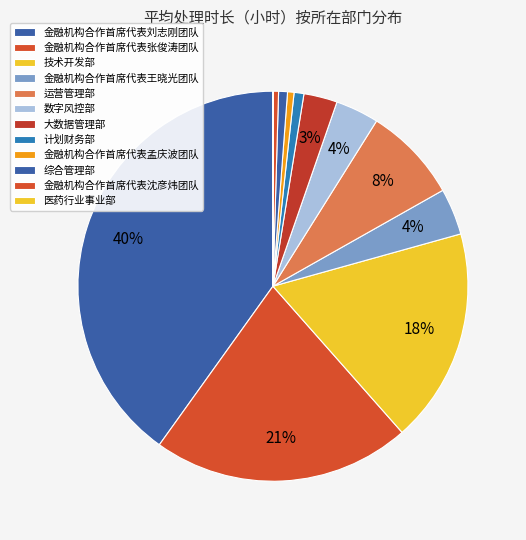

How much of the chart is everything except 金融机构合作首席代表王晓光团队?

96.1%